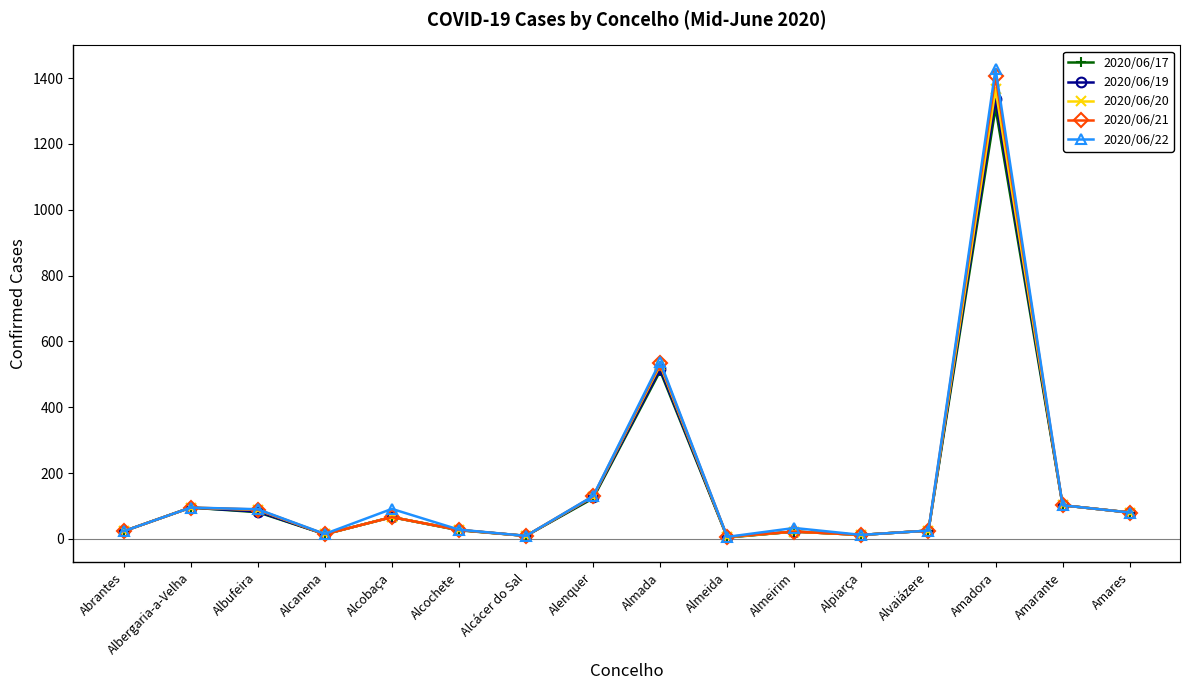

At which label does 2020/06/19 reach its peak?

Amadora